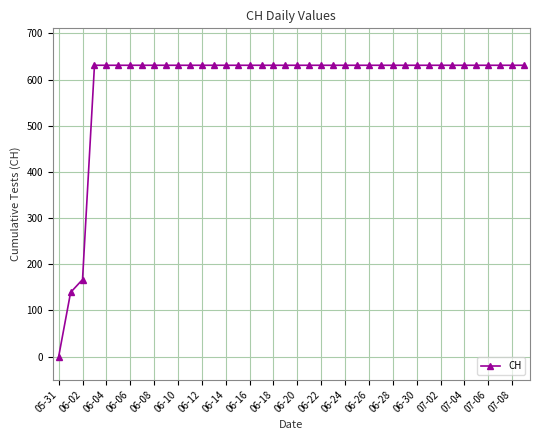

What is the average value?

591